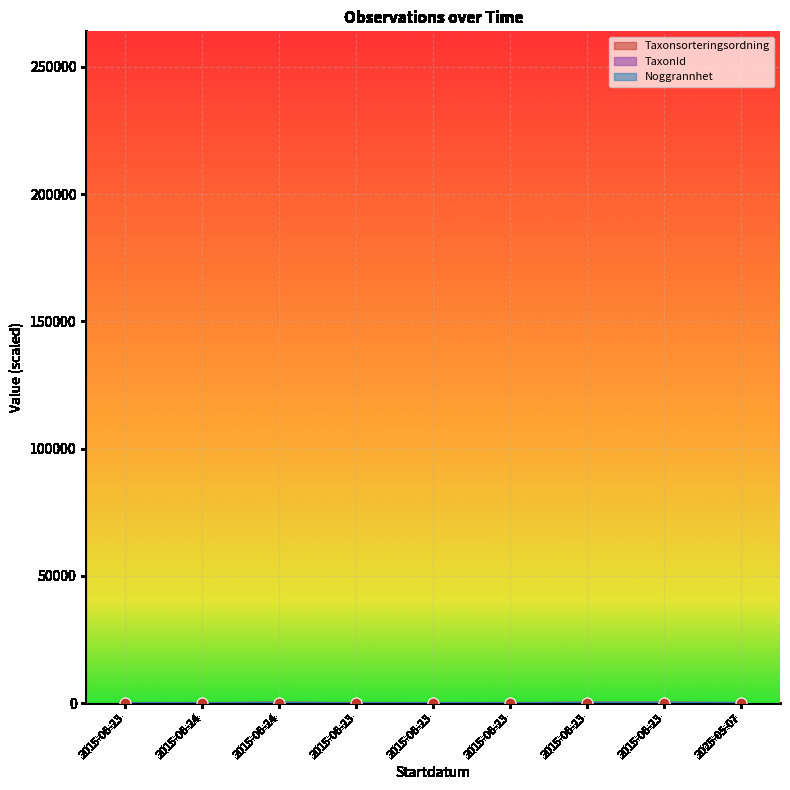

What is the total value across all series at 2015-06-23?

88.9